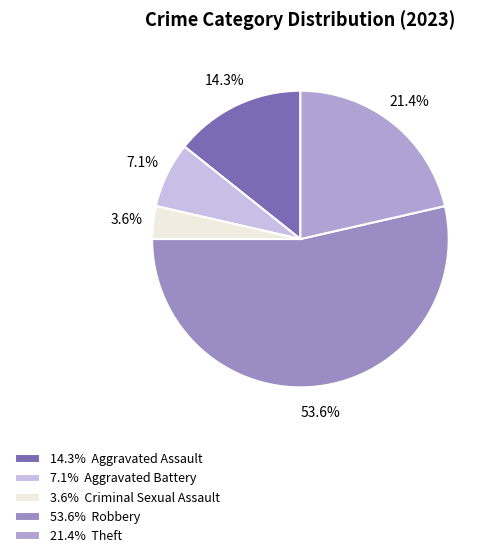

Which category has the smallest portion of the pie?

3.6% Criminal Sexual Assault